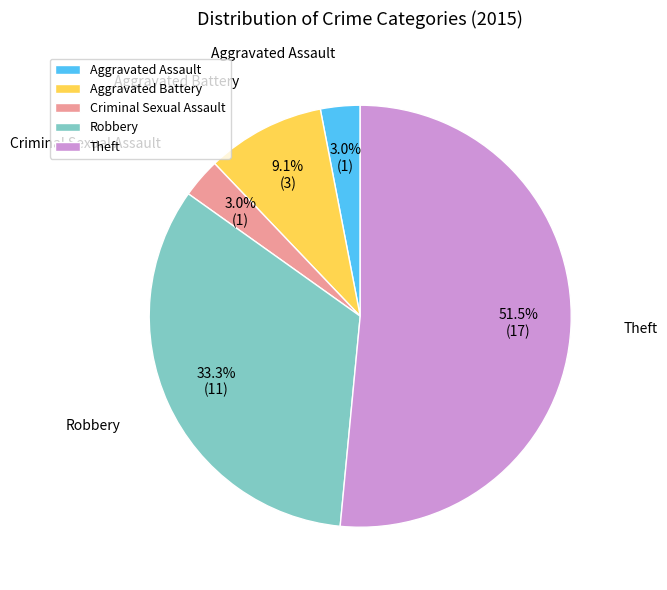

To the nearest percent, what is the difference between the Aggravated Battery and Theft slice percentages?

42%